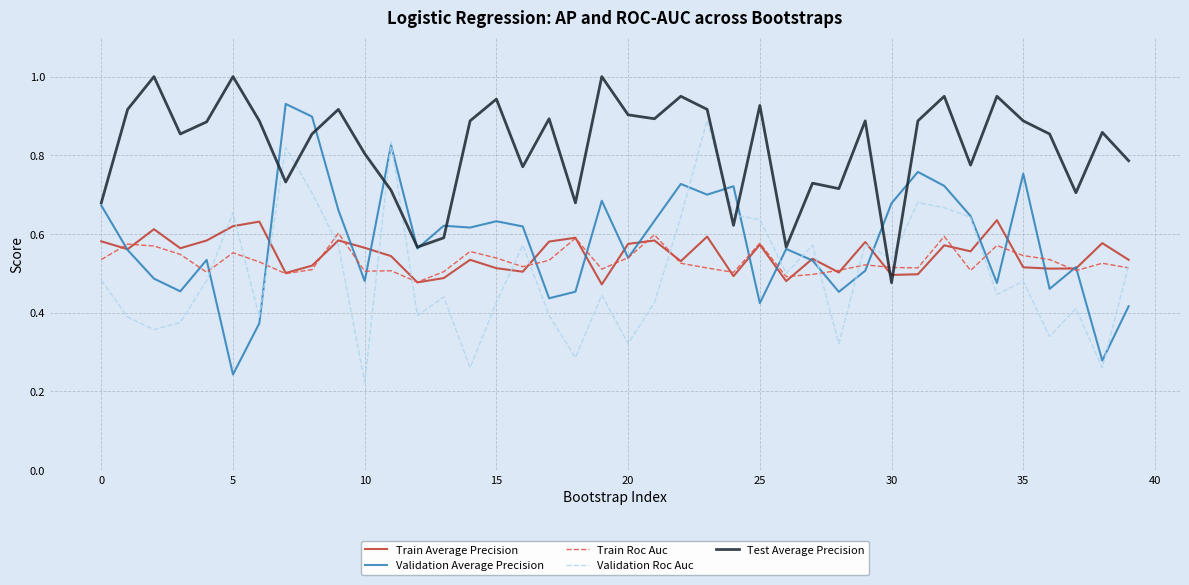

True or false: Validation Roc Auc and Test Average Precision intersect in this chart.

True